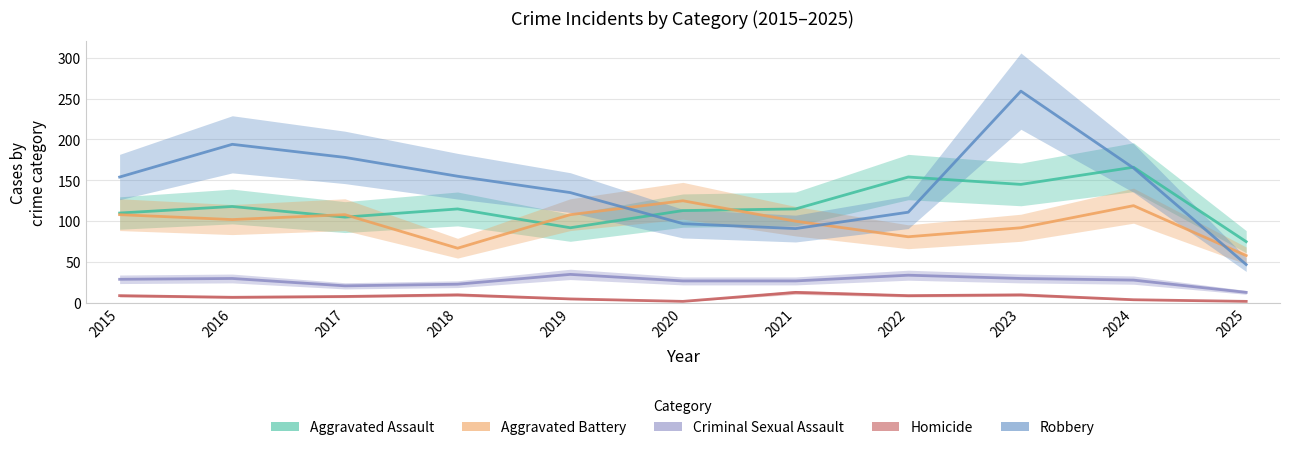

True or false: Robbery and Criminal Sexual Assault cross at least once.

False